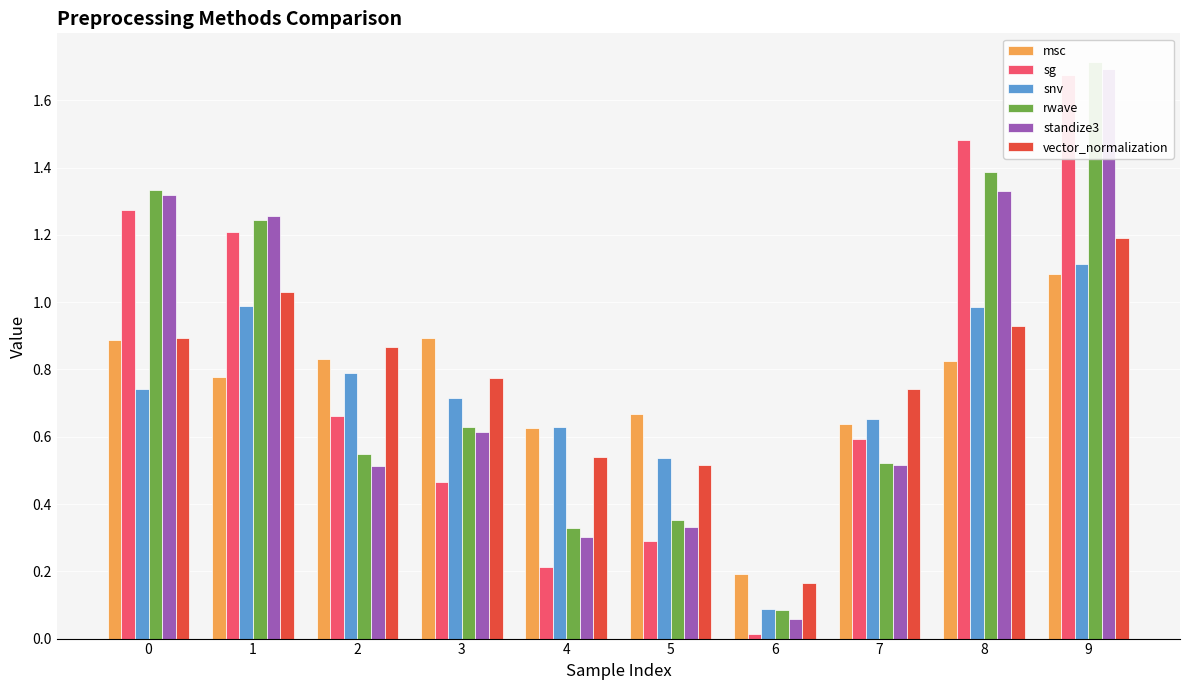

How many bars are there in each group?

6